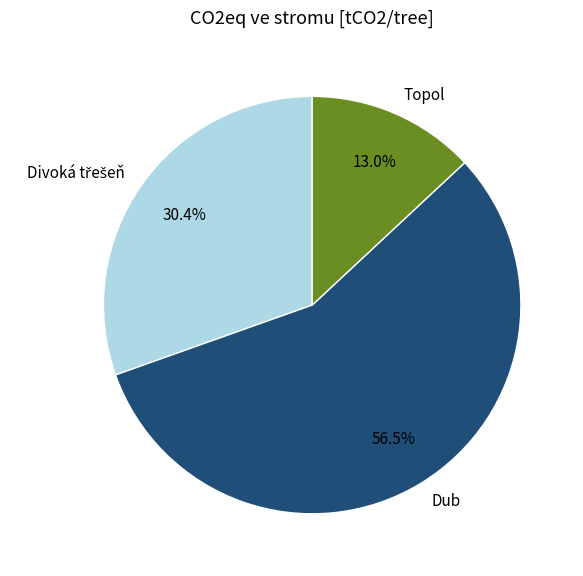

Does Topol represent more than half of the total?

No